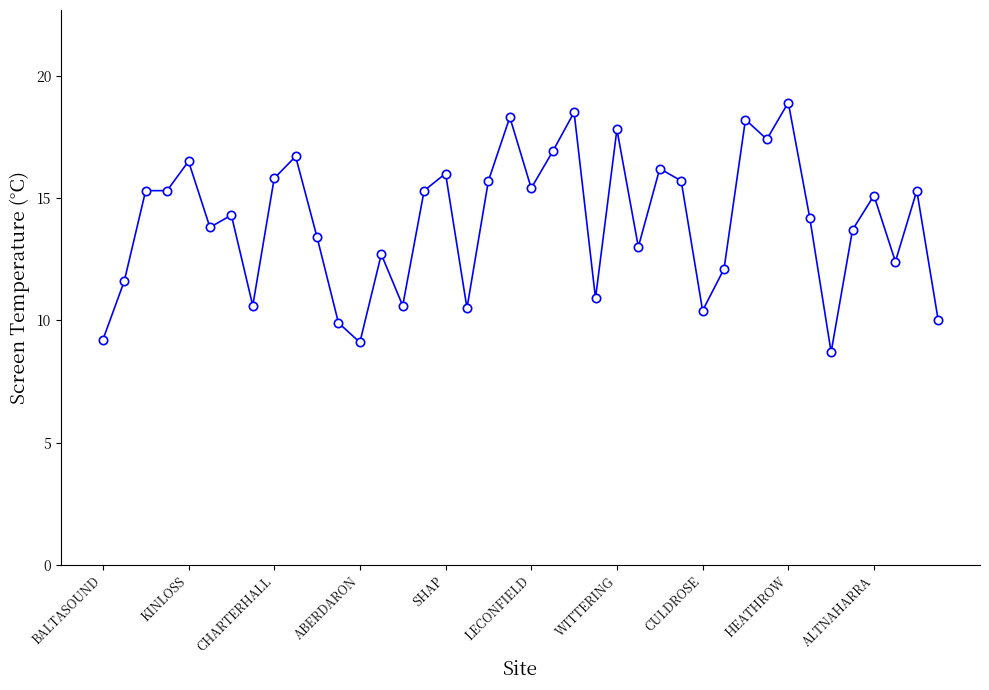

What is the value of the 30th point from the left?

12.1